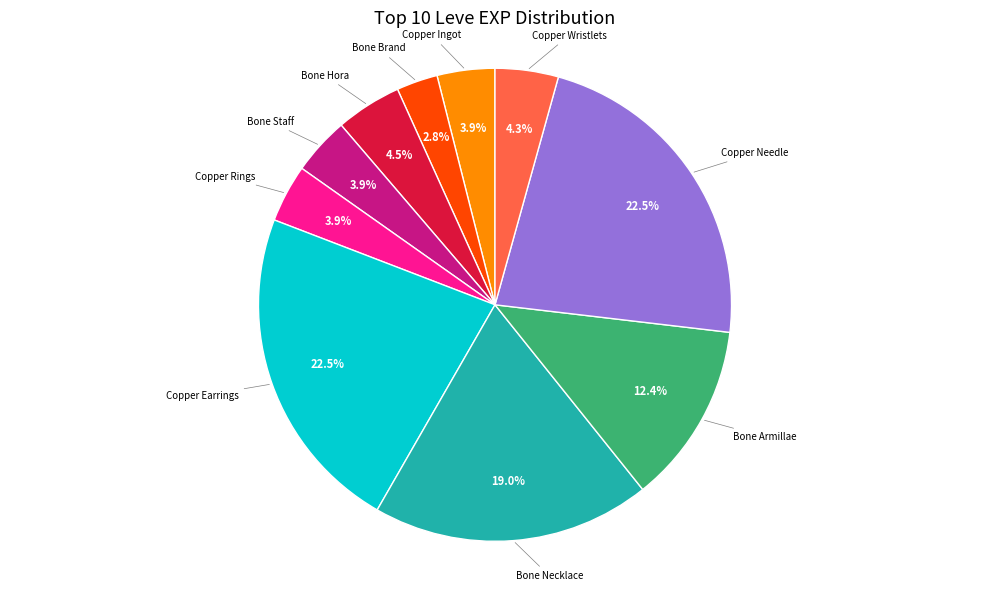

Is there a majority slice in this chart?

No